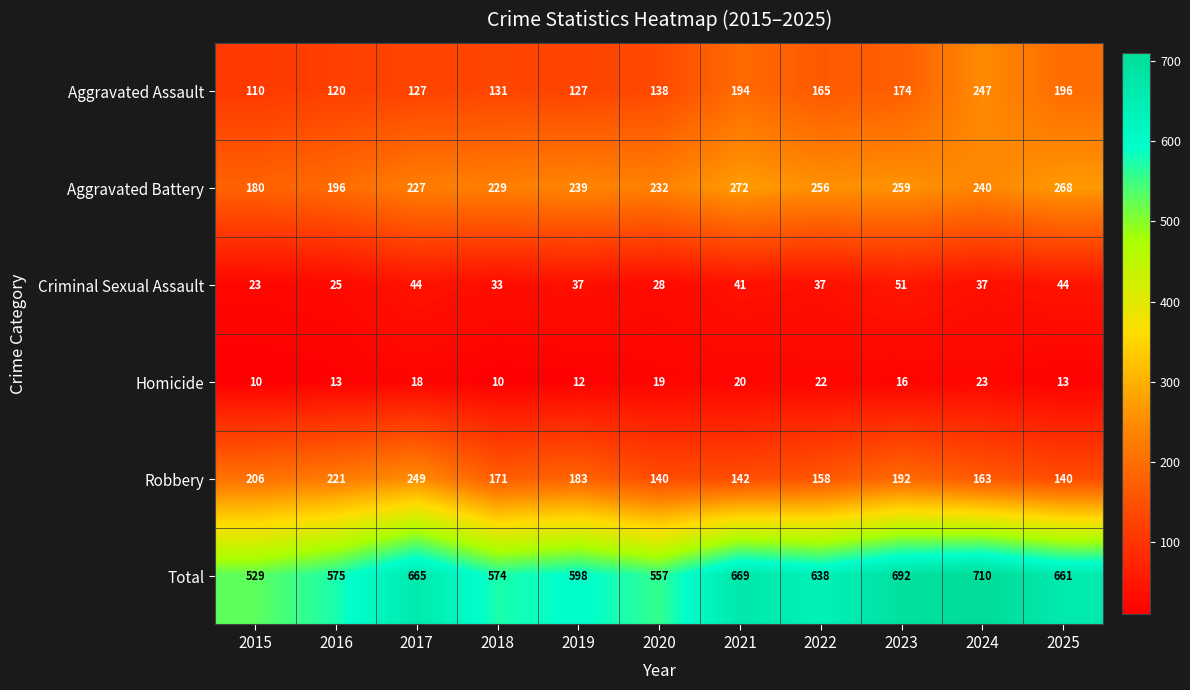

Rank the series at 2019 from highest to lowest value.

Total, Aggravated Battery, Robbery, Aggravated Assault, Criminal Sexual Assault, Homicide